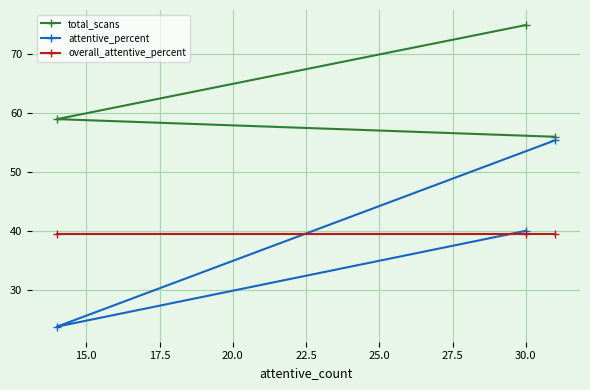

List the series in order of their peak value, lowest first.

overall_attentive_percent, attentive_percent, total_scans